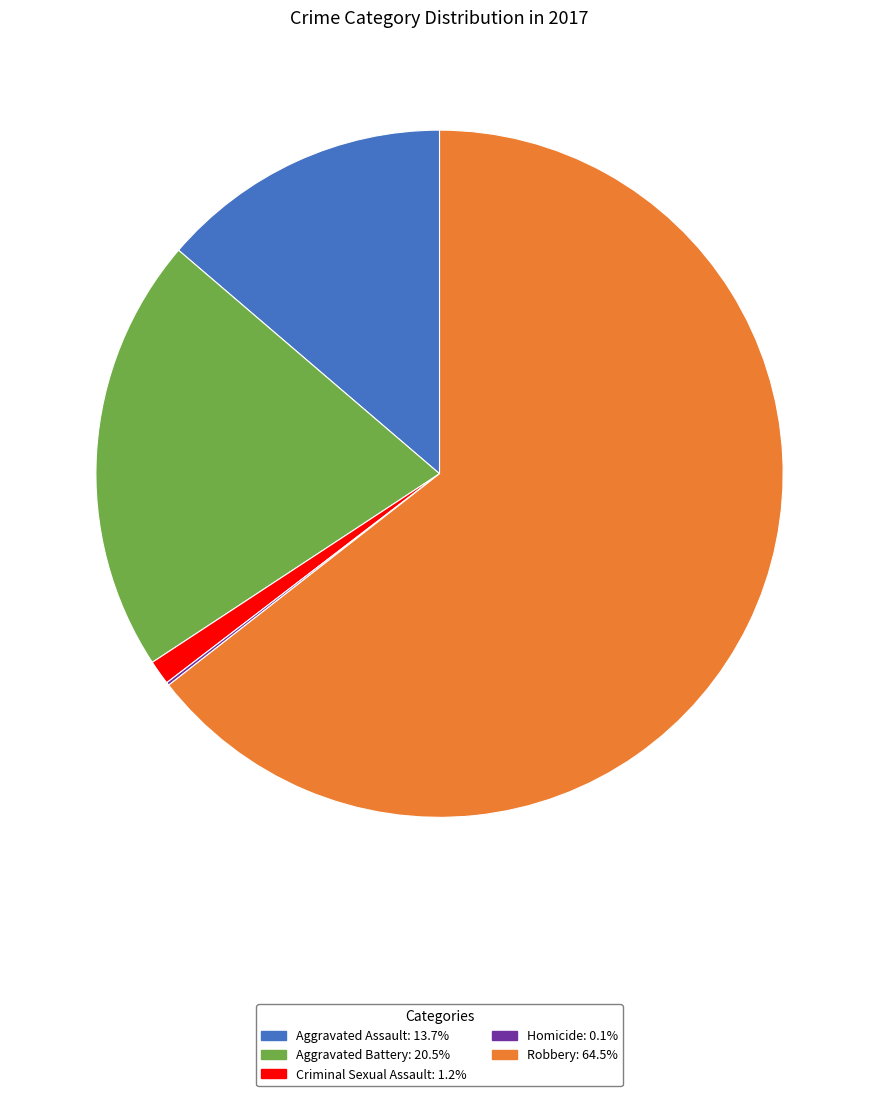

Does any single category account for the majority?

Yes